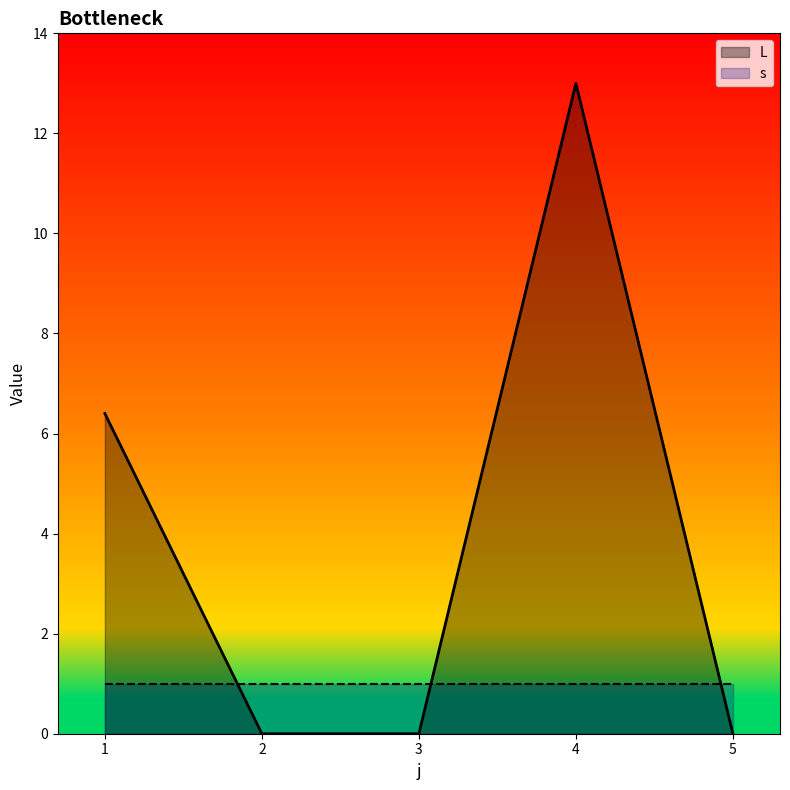

At which category does the data reach its first local peak?

4